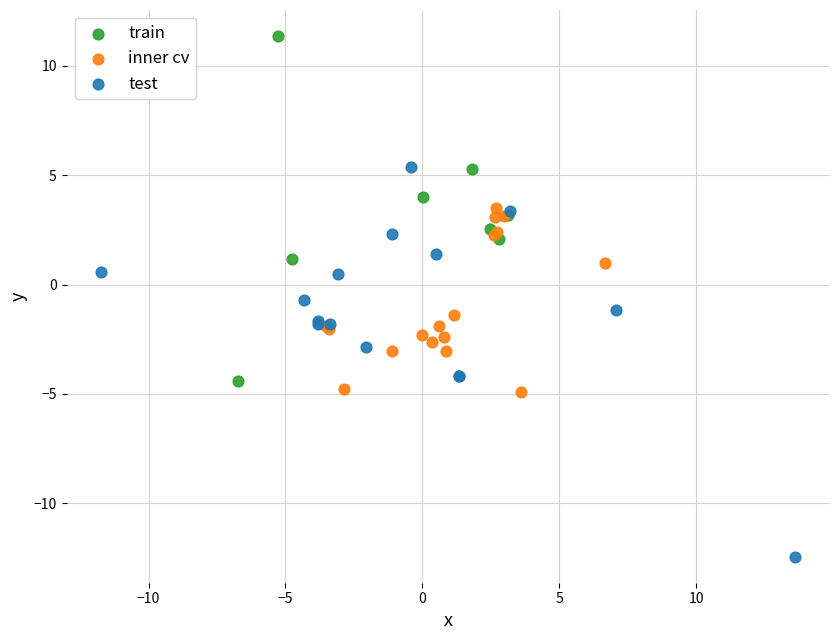

Which series contains the lowest Y value?

test